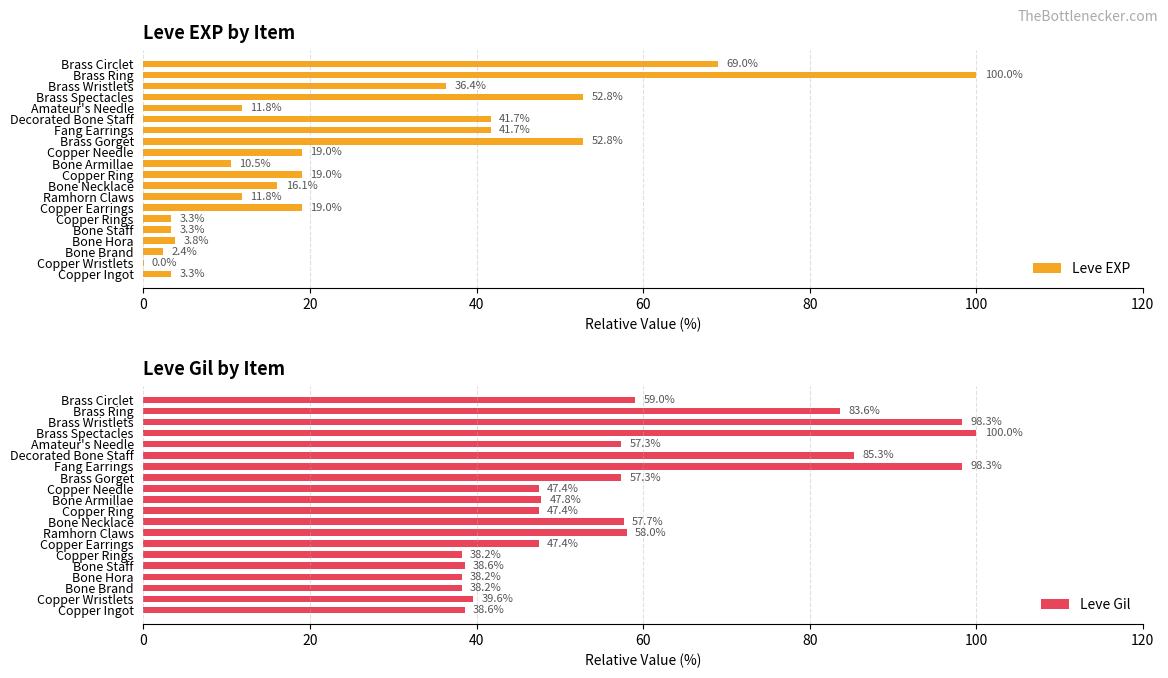

What is the average value of the Leve Gil series?

58.8